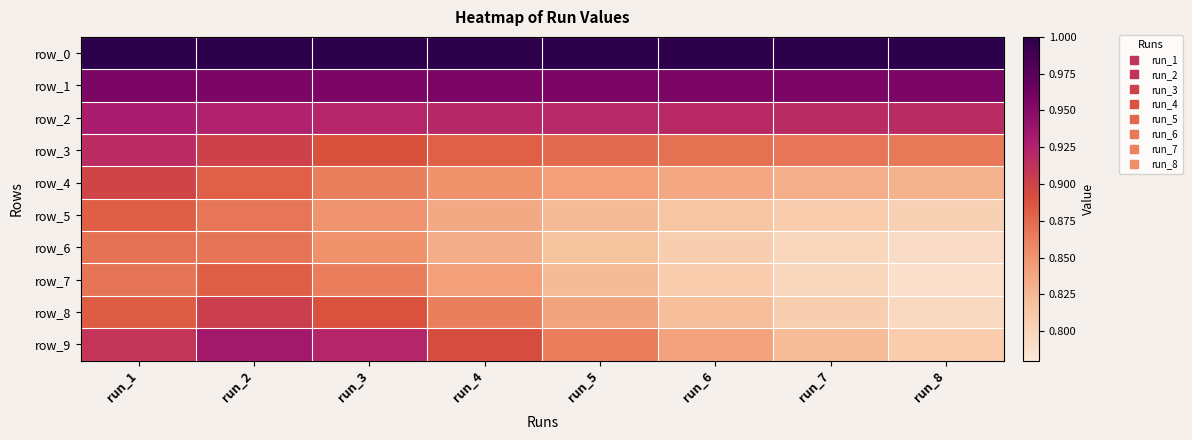

What is the difference between the maximum and minimum values in the row_5 series?

0.1